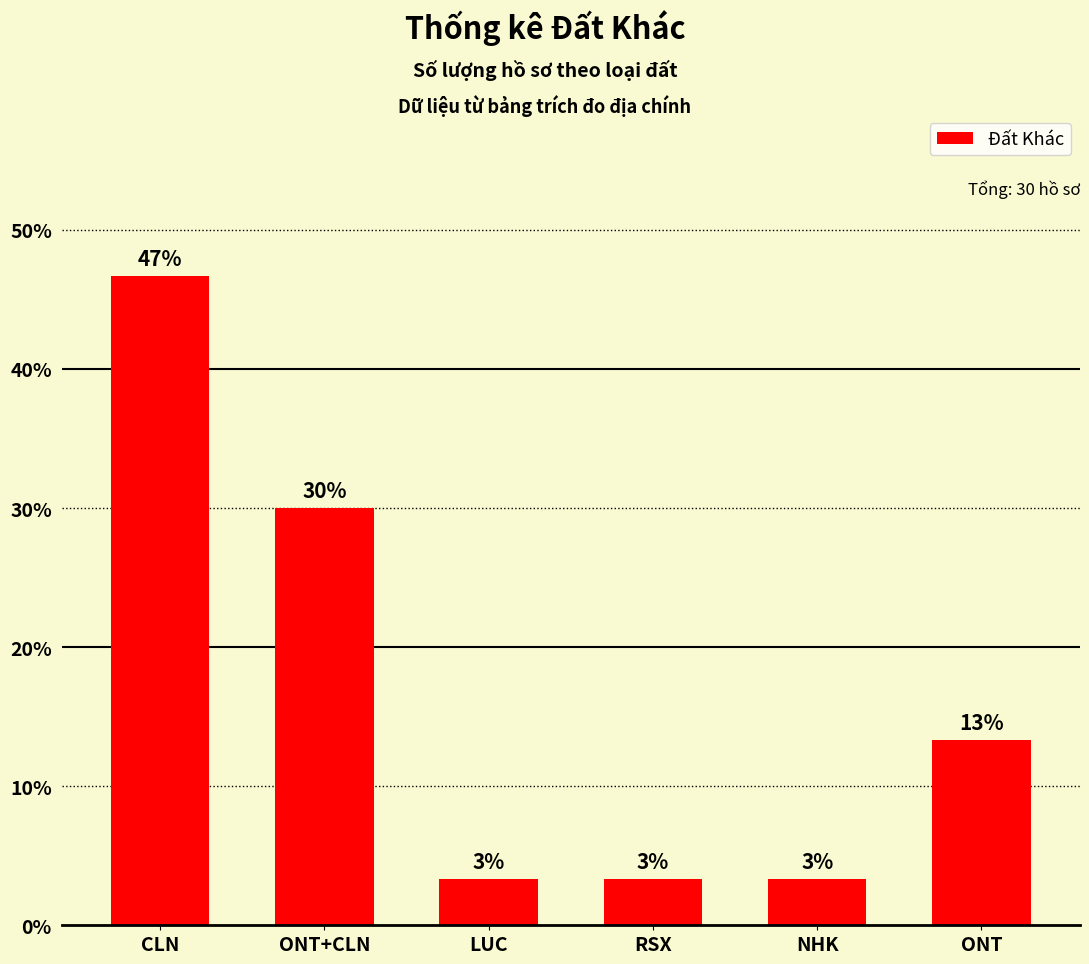

Which label corresponds to the largest value in the chart?

CLN